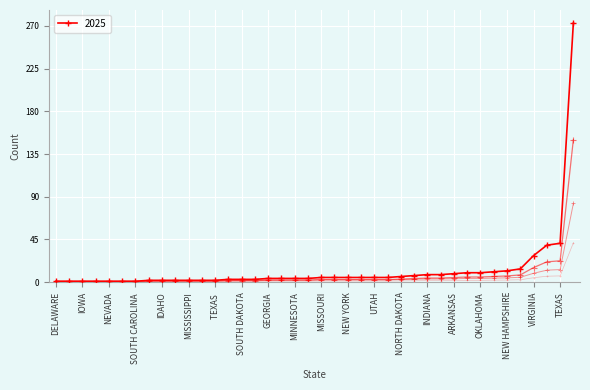

What is the difference between the second highest and second lowest values?

40